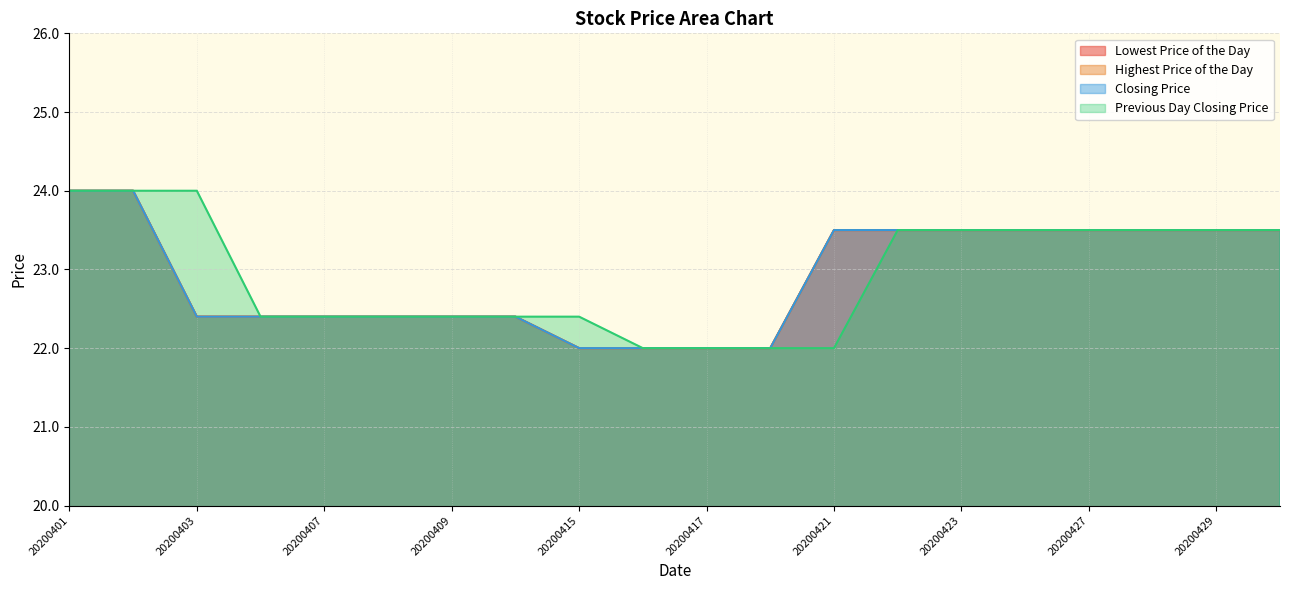

True or false: Previous Day Closing Price and Closing Price cross at least once.

False